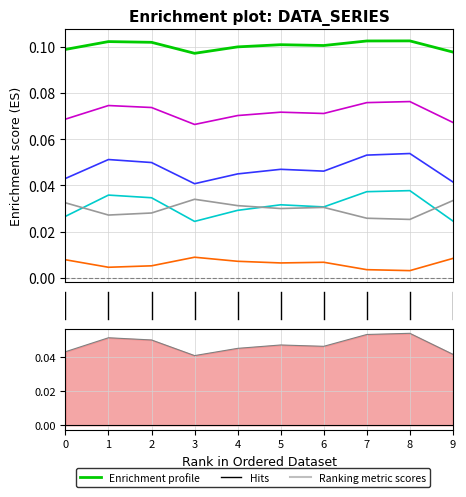

Is it true that 4 equals 0.0 at 4?

True